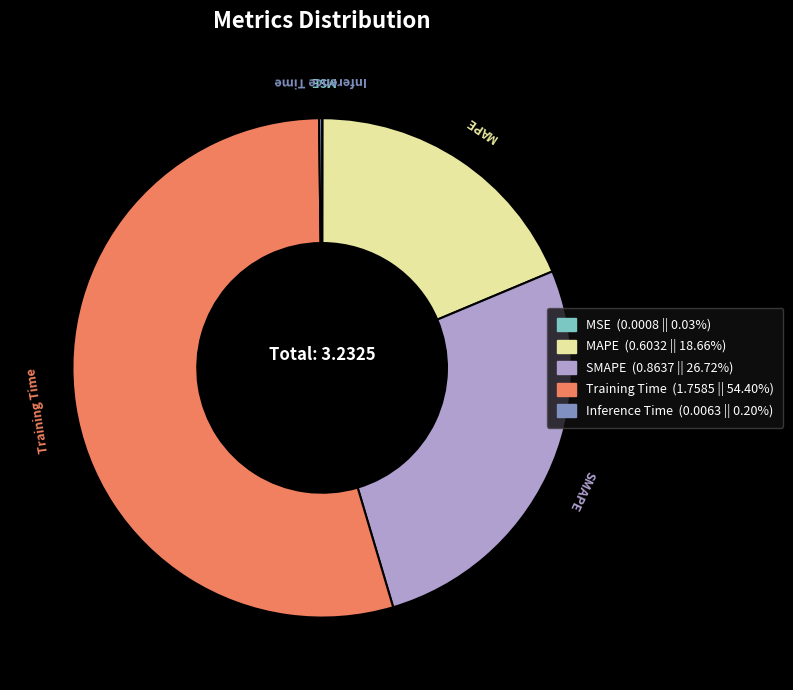

Is there any slice that represents more than half of the pie?

Yes